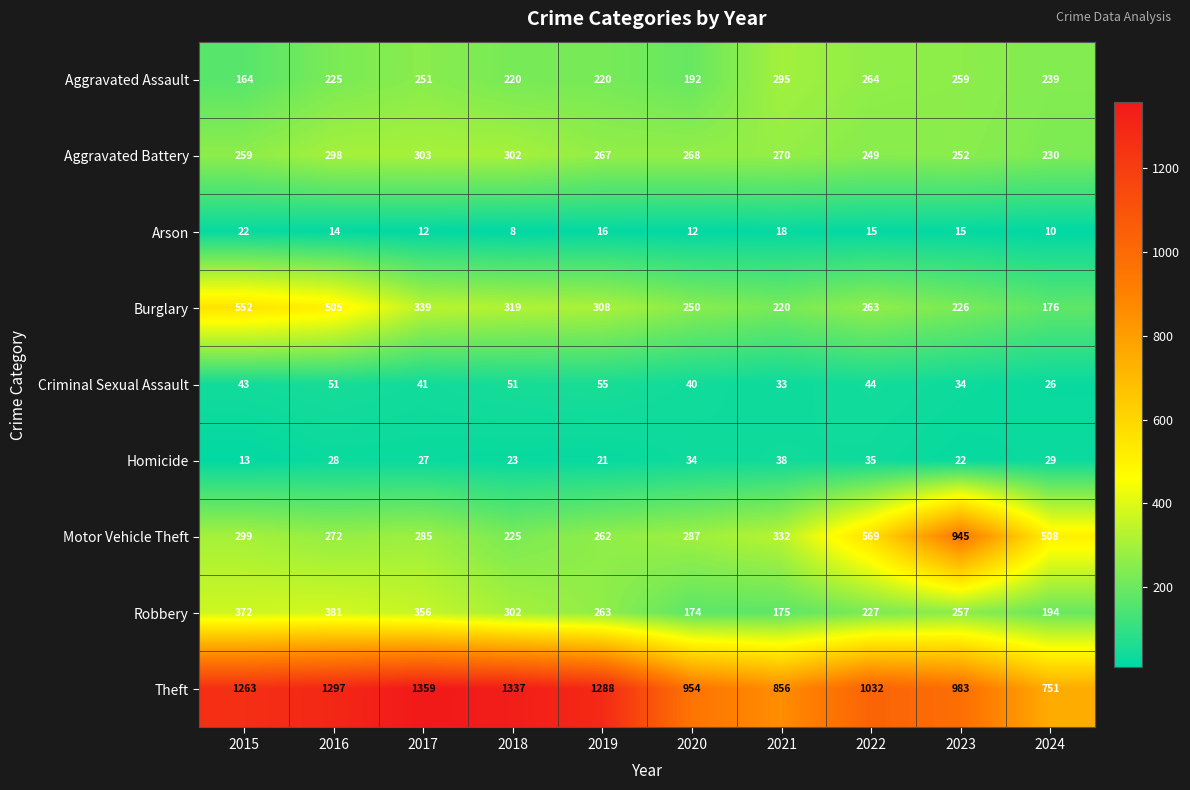

What is the difference between the Aggravated Battery values at 2019 and 2015?

8